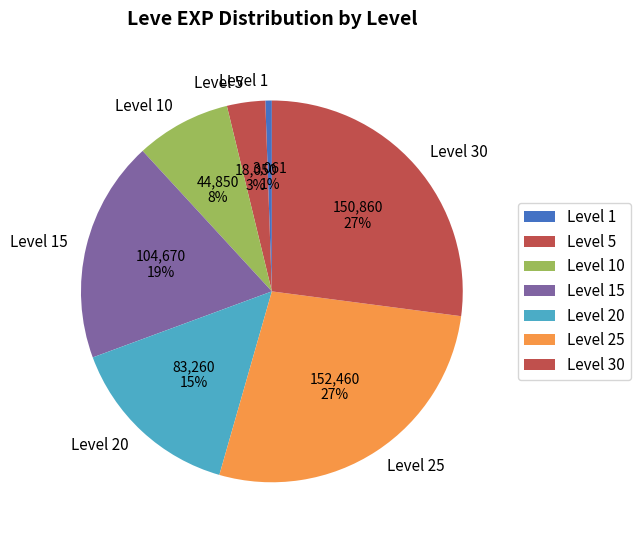

Which slice is the smallest?

Level 1